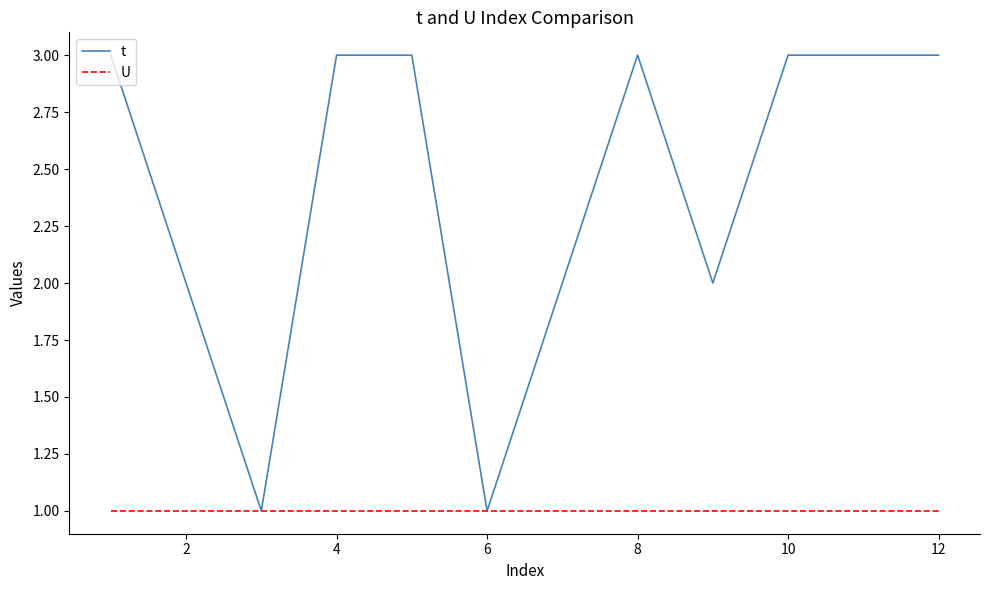

Which series has the largest range (max minus min)?

t